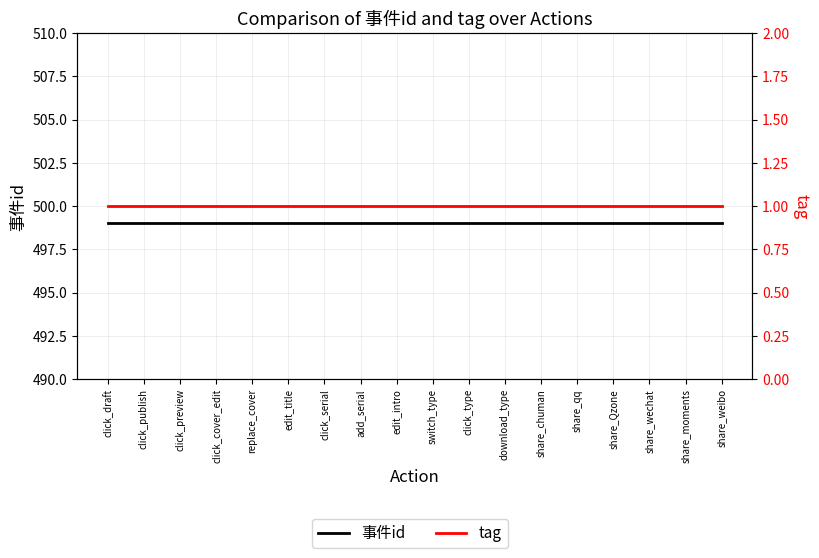

What is the maximum value shown in the chart?

499